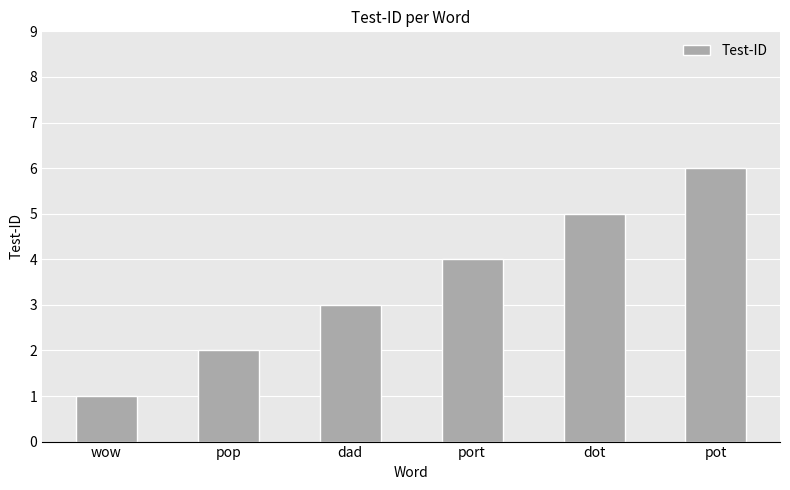

What is the change in value from dad to port?

+1